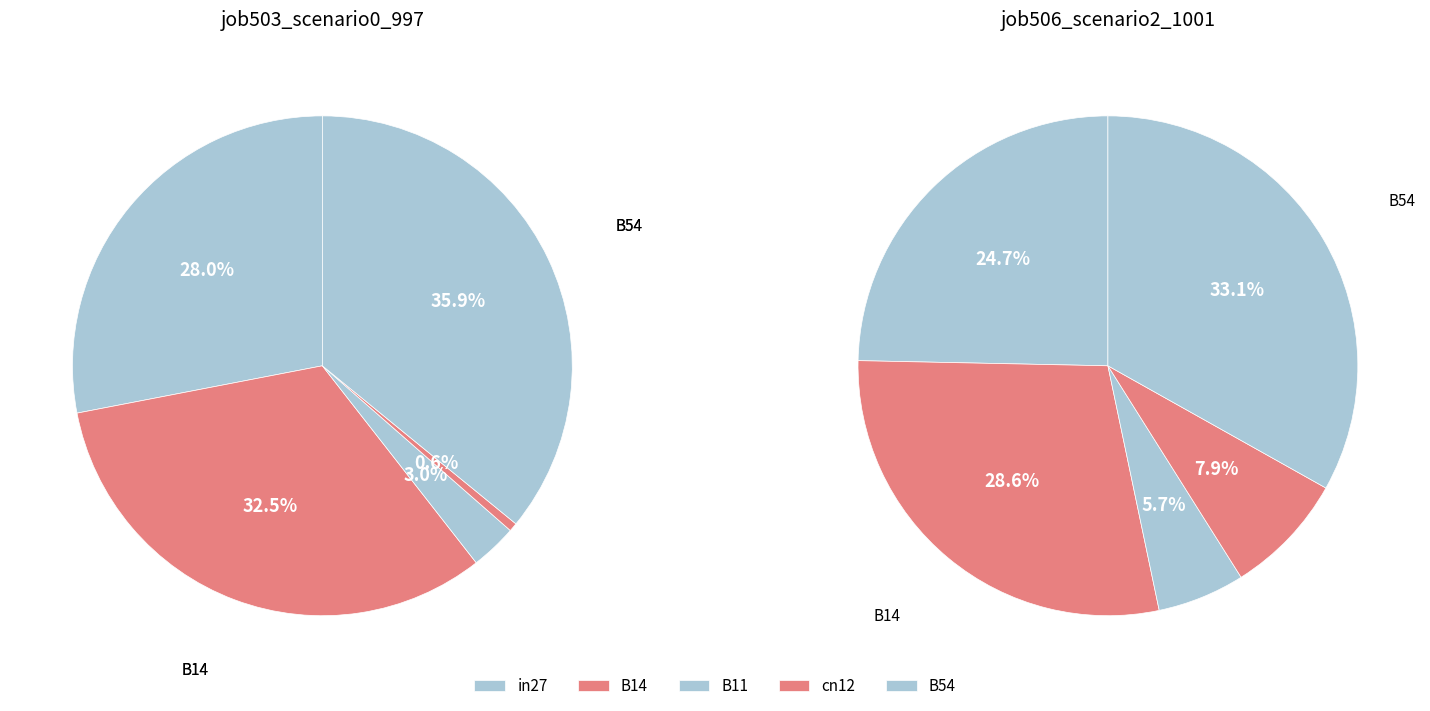

What is the smallest slice in the pie chart?

cn12